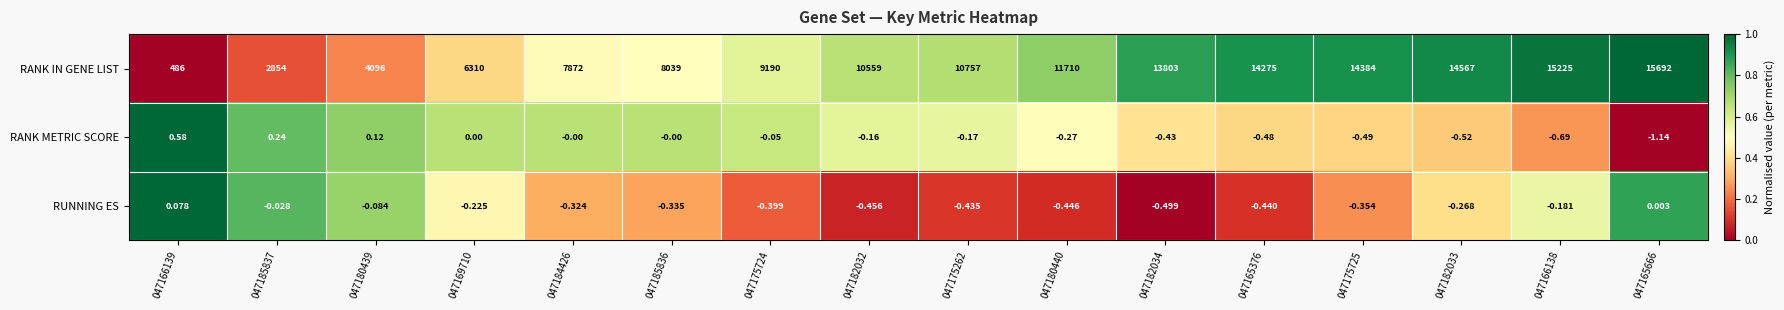

Is the value of RUNNING ES at 047169710 greater than the value of RANK METRIC SCORE at 047182033?

Yes